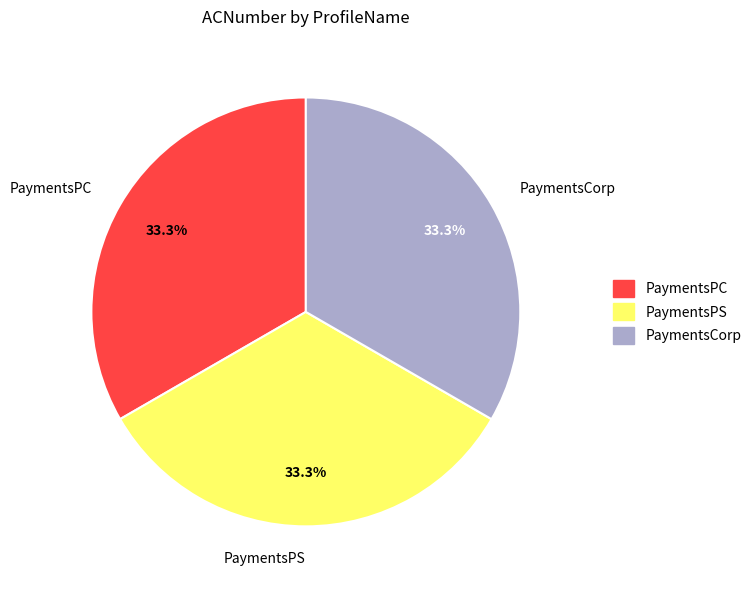

Is PaymentsPC the majority of the pie?

No